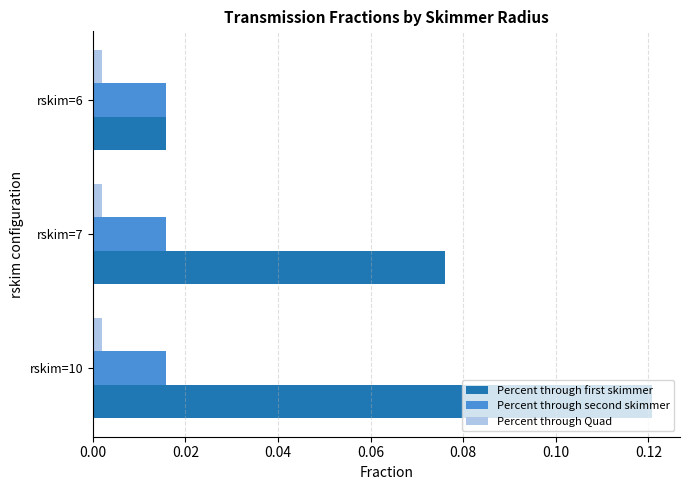

At rskim=7, list the series in order from largest to smallest.

Percent through first skimmer, Percent through second skimmer, Percent through Quad